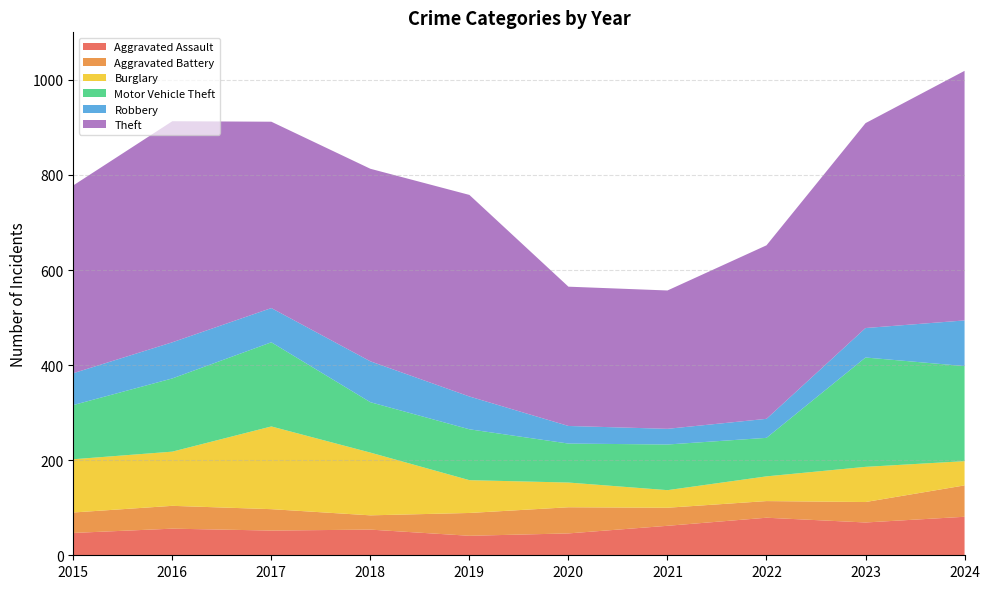

Reading left to right, list all the values displayed in this chart.

Aggravated Assault: 47	56	52	54	41	46	62	79	69	81
Aggravated Battery: 43	48	45	30	48	55	38	35	43	66
Burglary: 112	114	174	132	69	52	37	52	74	51
Motor Vehicle Theft: 114	154	177	106	107	82	96	81	230	200
Robbery: 67	76	72	86	69	37	33	40	62	96
Theft: 395	465	392	405	424	293	291	365	431	525